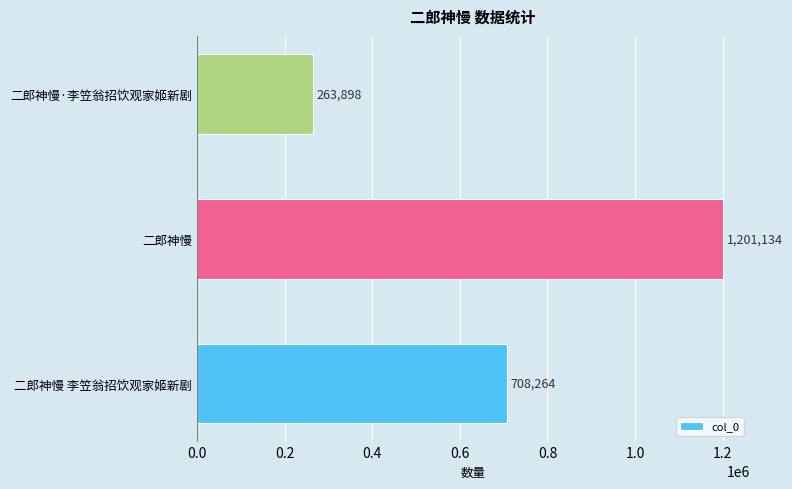

List the labels in order of value, smallest first.

二郎神慢·李笠翁招饮观家姬新剧, 二郎神慢 李笠翁招饮观家姬新剧, 二郎神慢